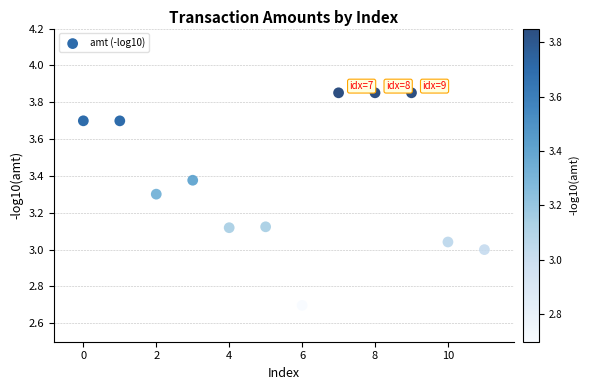

What is the range of Y values (max minus min)?

1.2